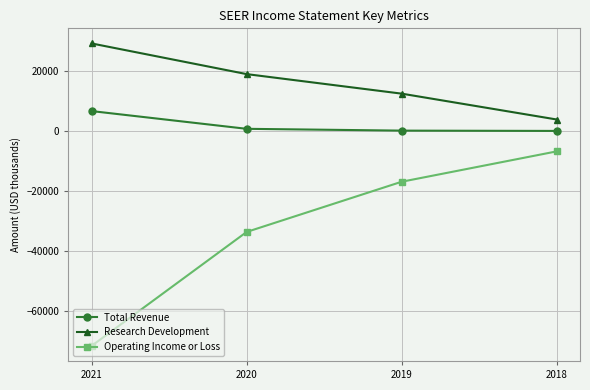

What are all the series names shown in the legend?

Total Revenue, Research Development, Operating Income or Loss